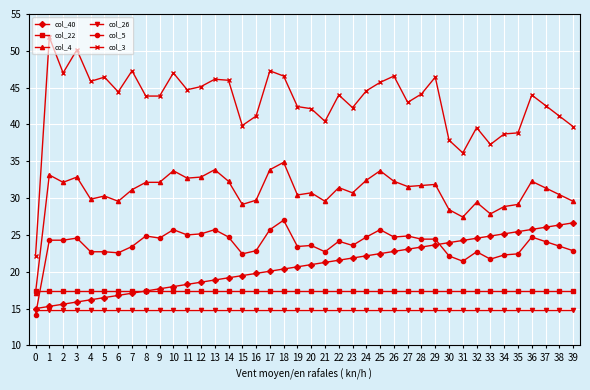

What is the value of the col_3 point at the 25th from the left?

44.6